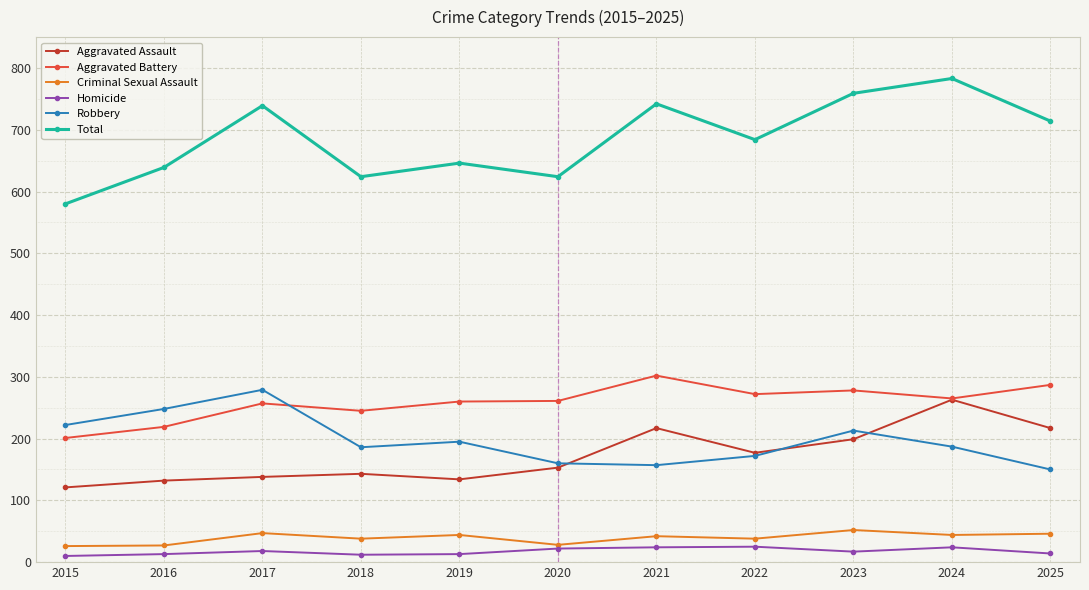

True or false: Criminal Sexual Assault and Total cross at least once.

False